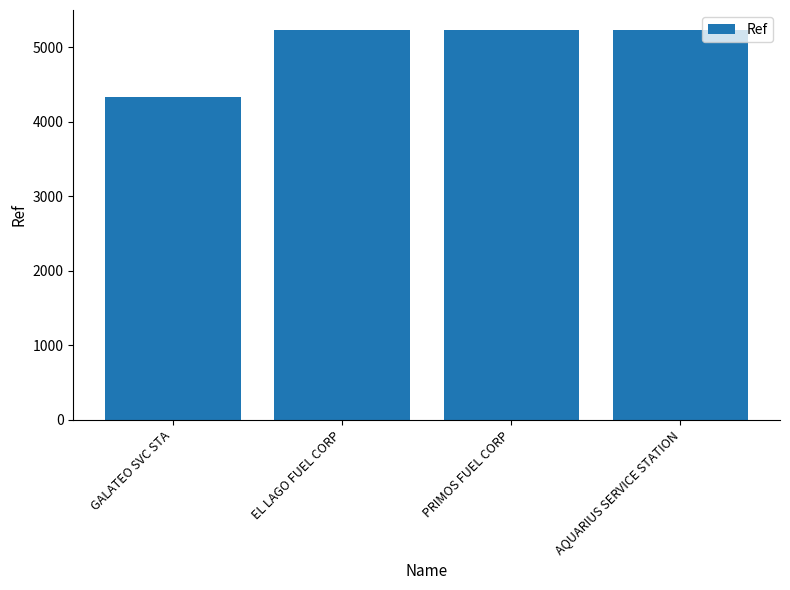

What is the change in value from GALATEO SVC STA to AQUARIUS SERVICE STATION?

+904